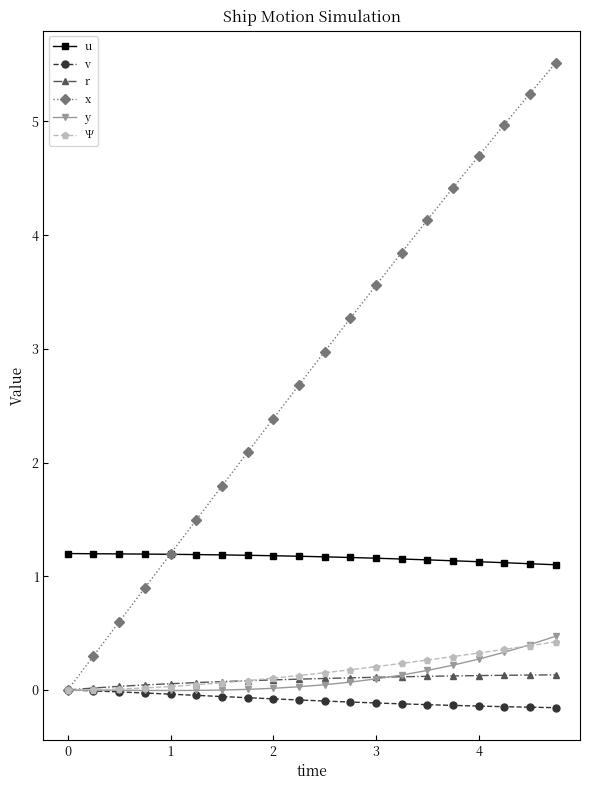

True or false: r and u intersect in this chart.

False